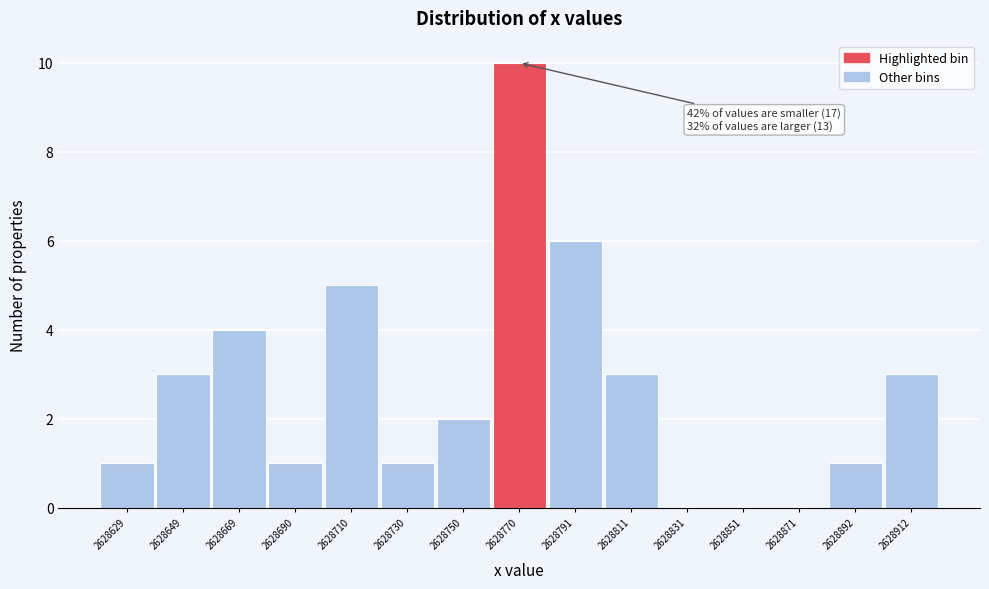

Reading right to left, extract all data points from this chart.

2628912=3	2628892=1	2628871=0	2628851=0	2628831=0	2628811=3	2628791=6	2628770=10	2628750=2	2628730=1	2628710=5	2628690=1	2628669=4	2628649=3	2628629=1